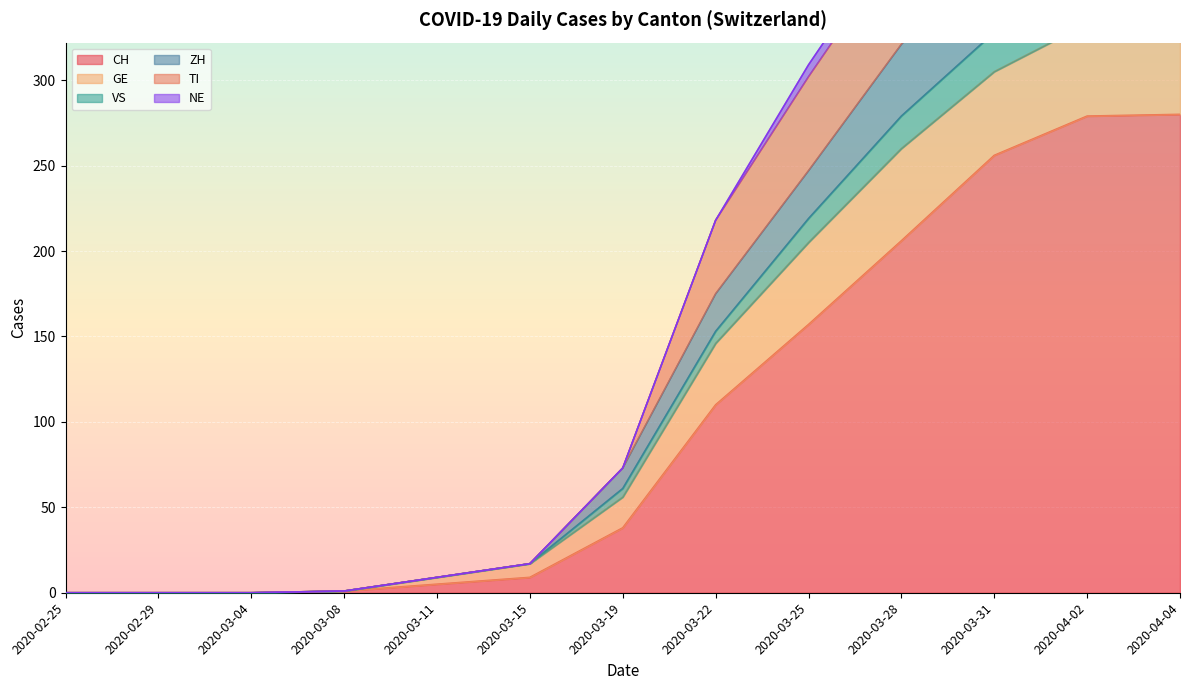

At which label does TI reach its minimum?

2020-02-25